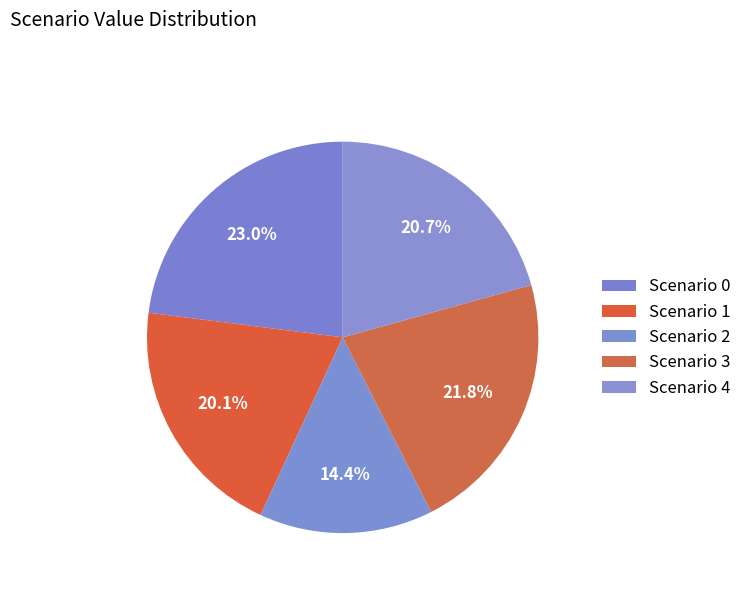

How many slices are in this pie chart?

5